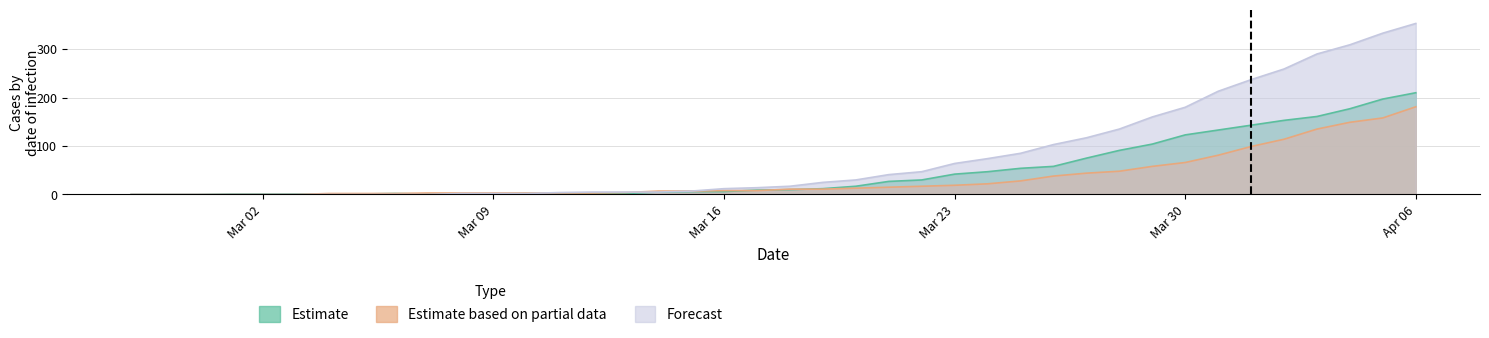

Rank the series by their maximum value, from highest to lowest.

Forecast, Estimate, Estimate based on partial data